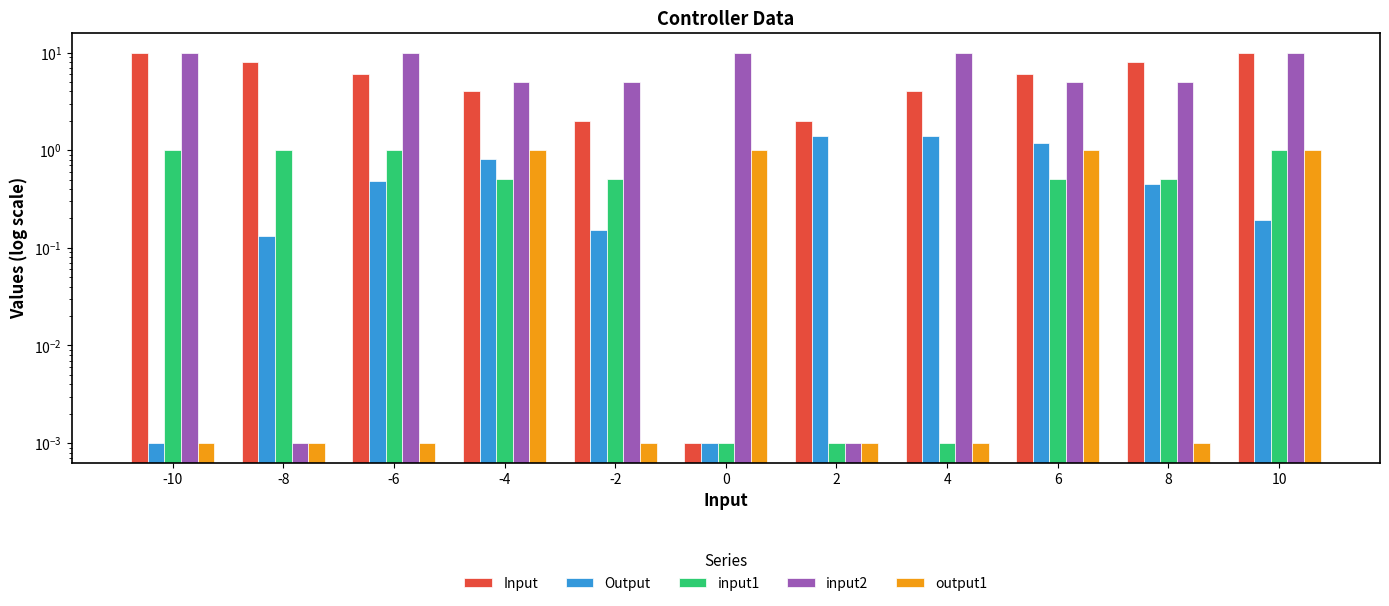

What is the difference between the maximum and second lowest values in the output1 series?

1.0